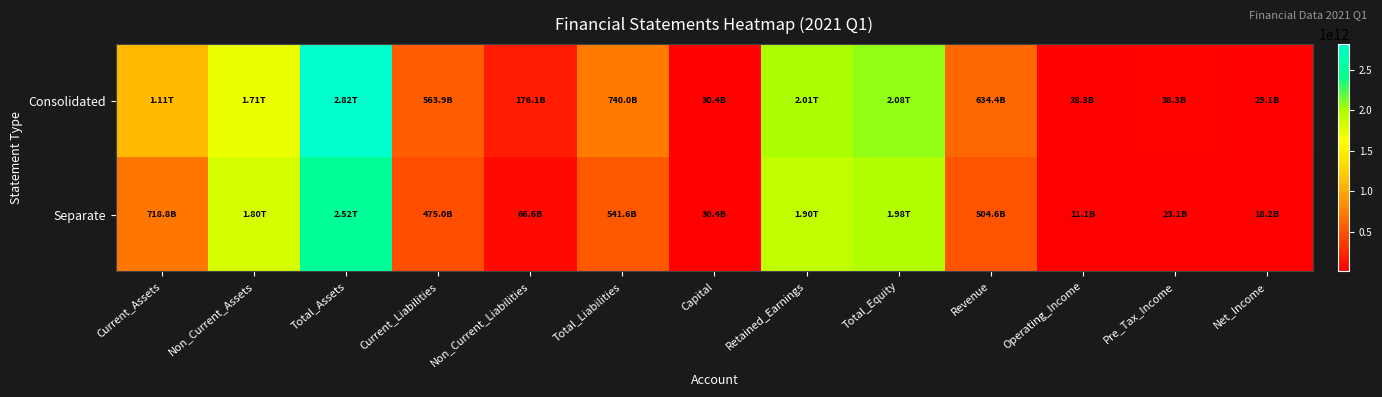

List the series in order of their overall mean, highest first.

Consolidated, Separate